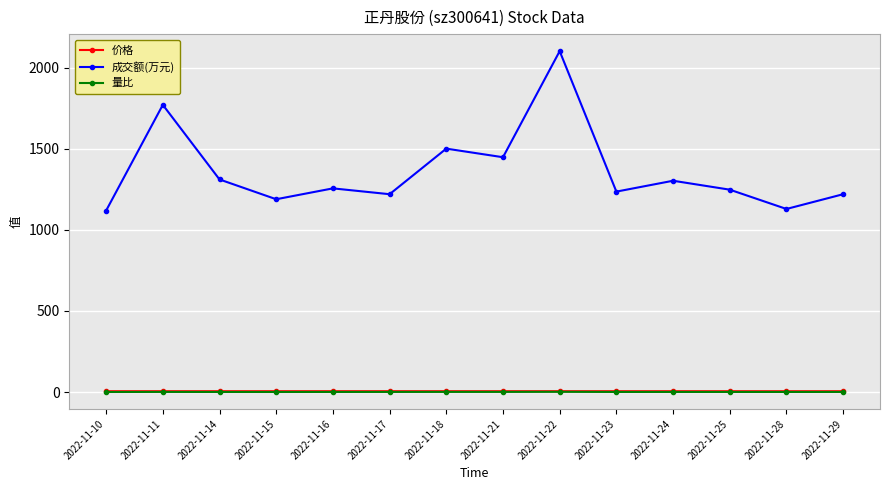

True or false: 成交额(万元) and 价格 intersect in this chart.

False